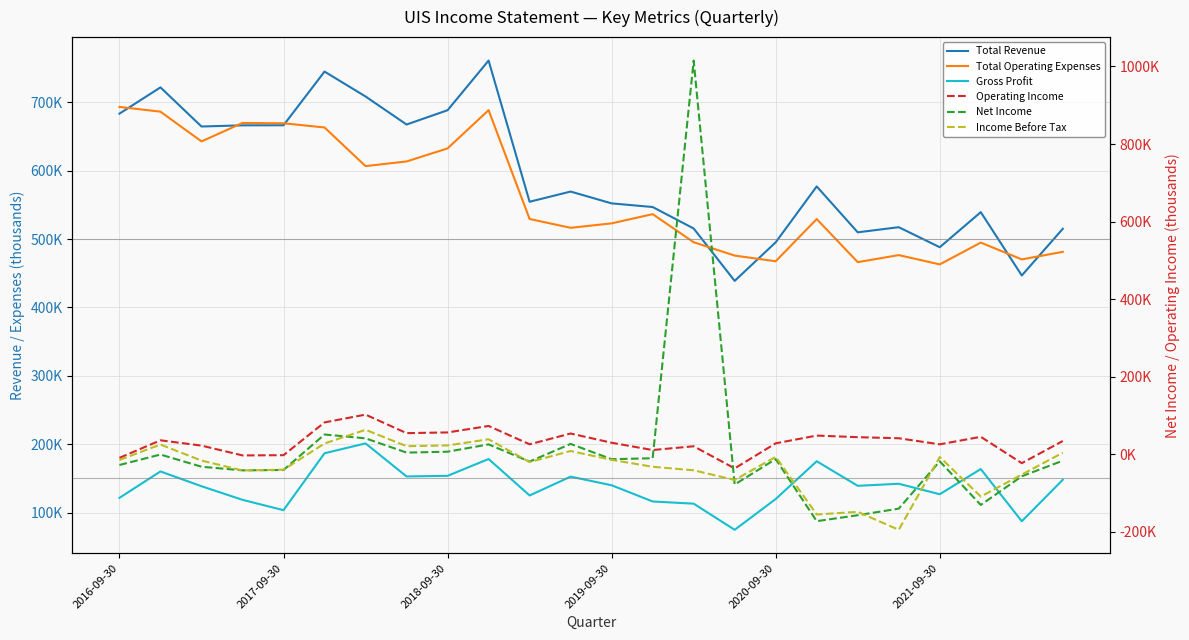

What is the maximum value shown in the chart?

1015300